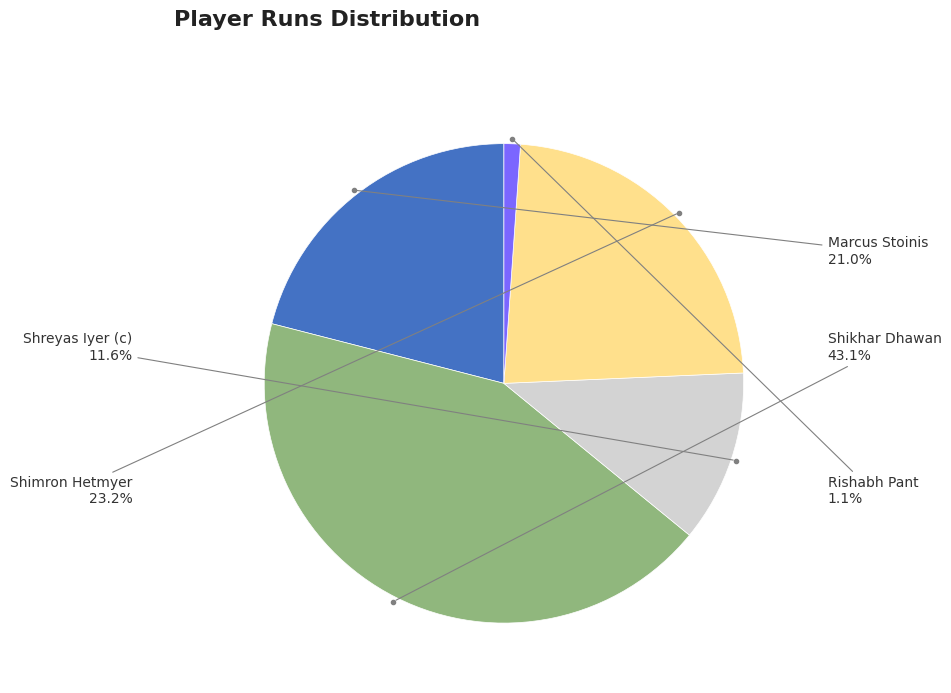

How many segments does this pie chart have?

5